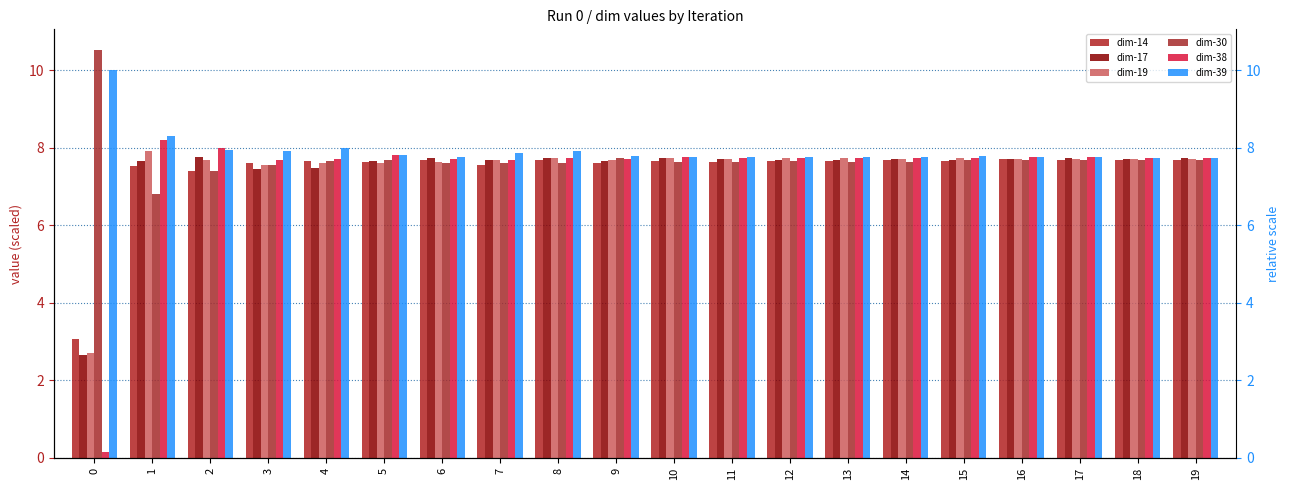

How many bars are there in total?

120